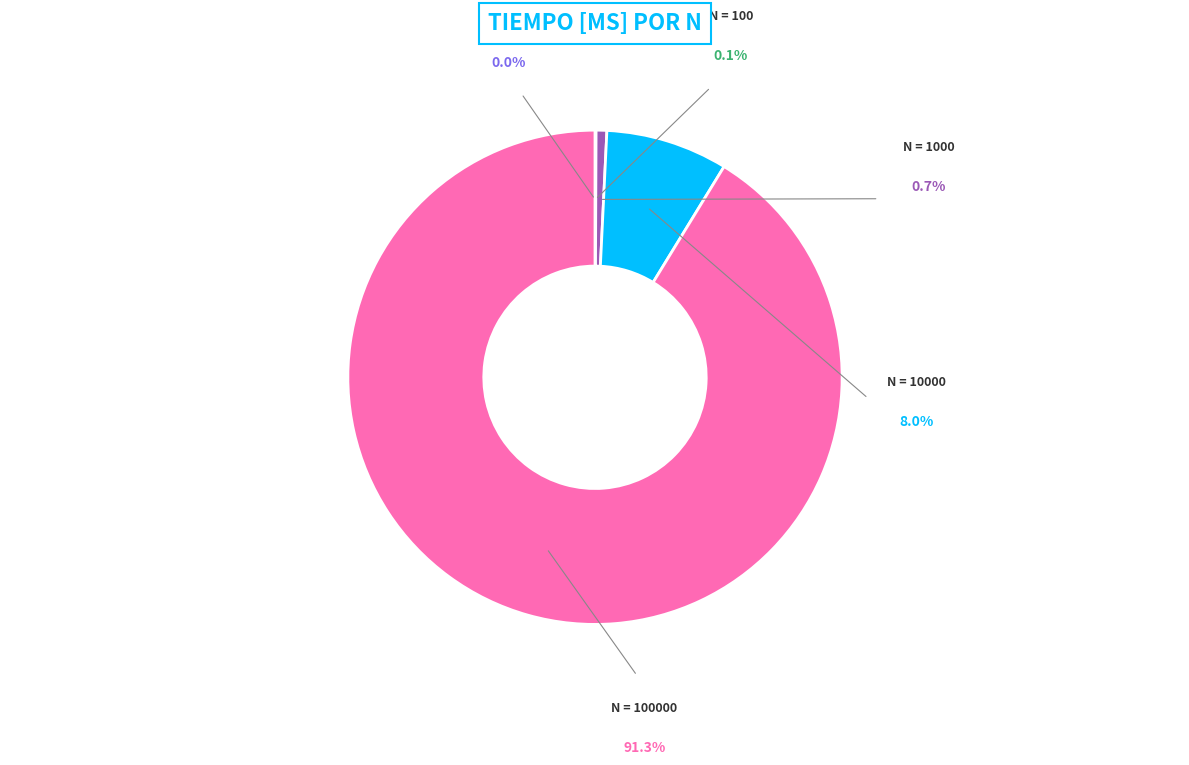

What is the change in value from 100 to 10000?

+35519.2